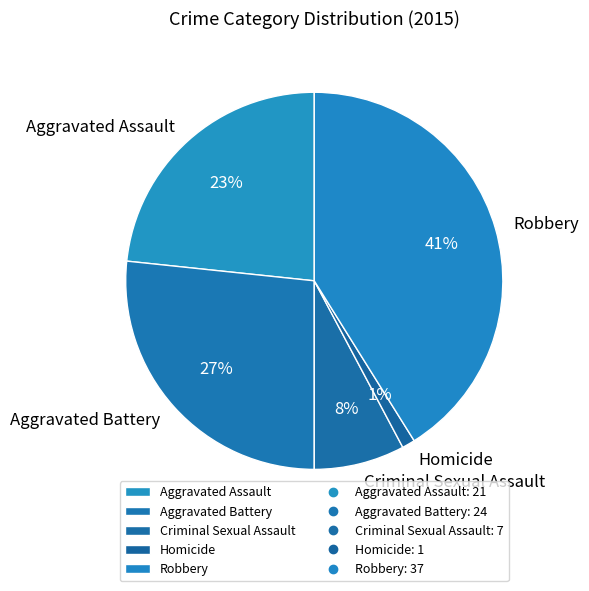

The Criminal Sexual Assault slice represents 8% of the pie. True or false?

True